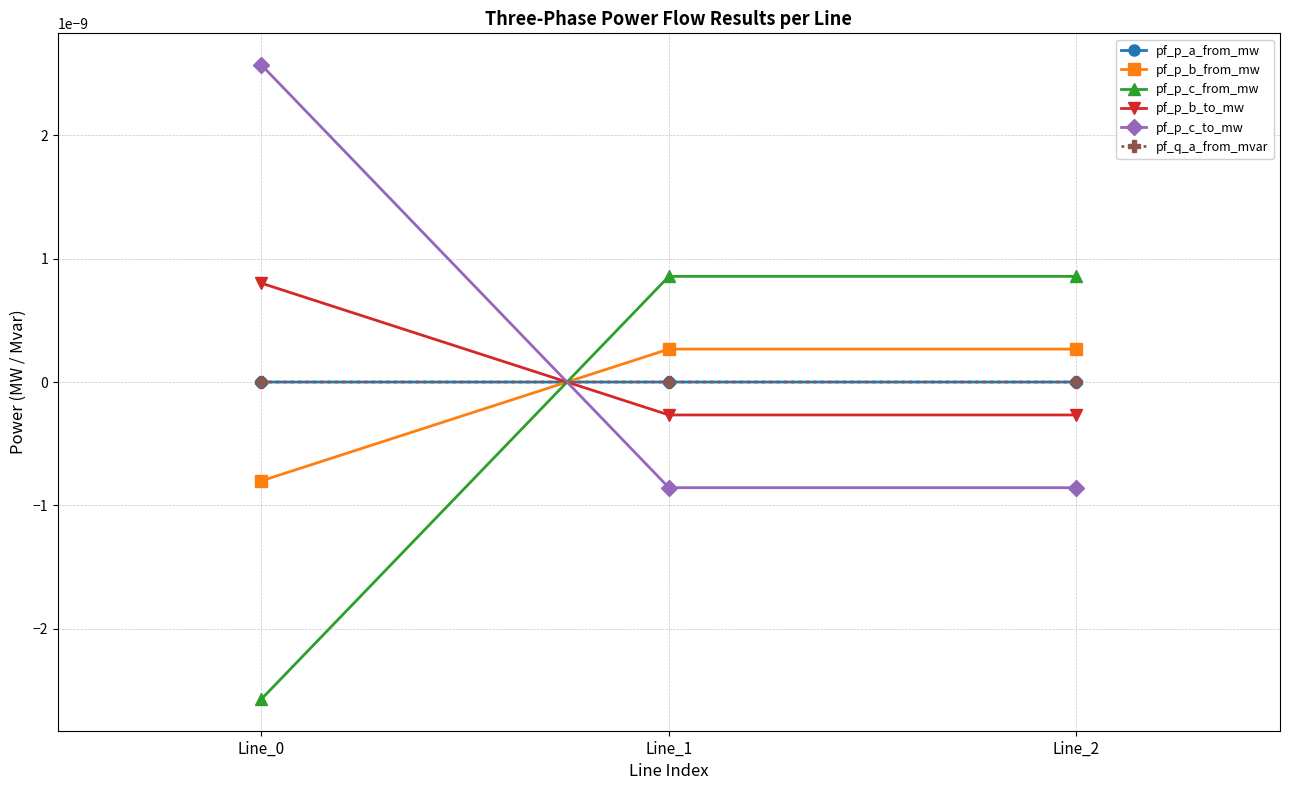

Does the chart have visible grid lines?

Yes